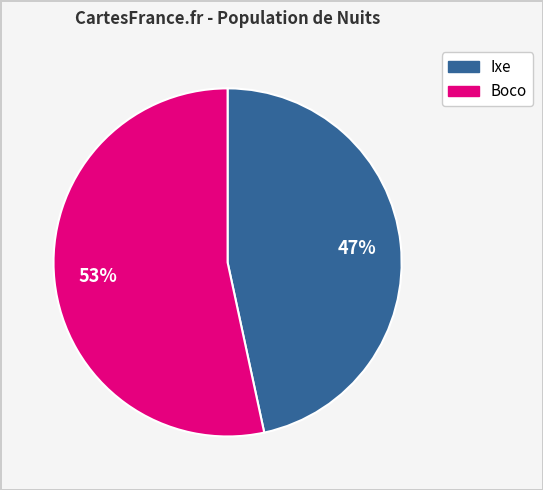

To the nearest percent, what is the average slice percentage?

50%